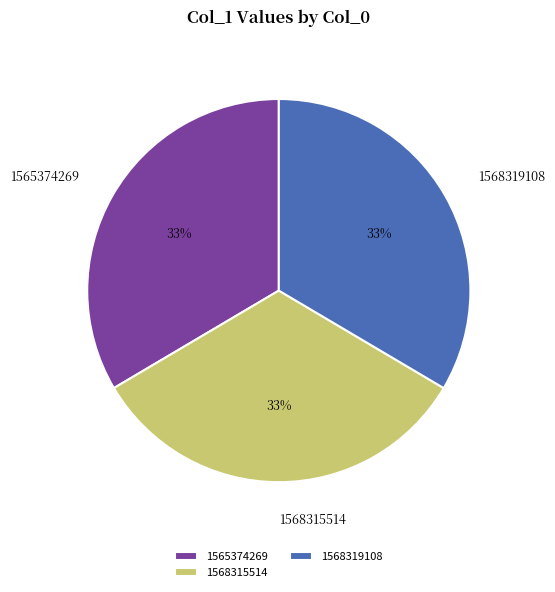

Does any single category account for the majority?

No